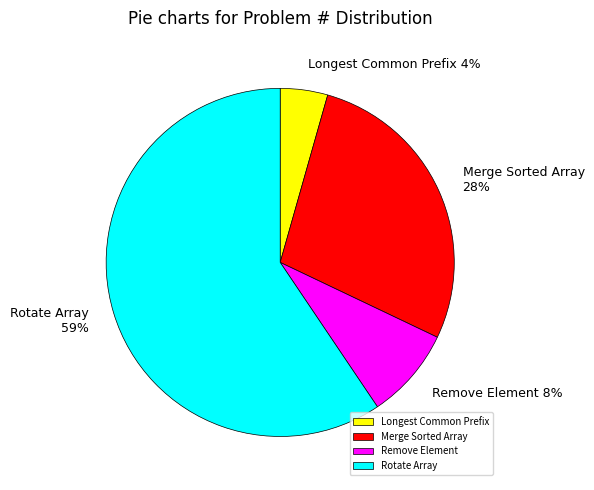

What percentage is the Merge Sorted Array slice, to the nearest percent?

28%